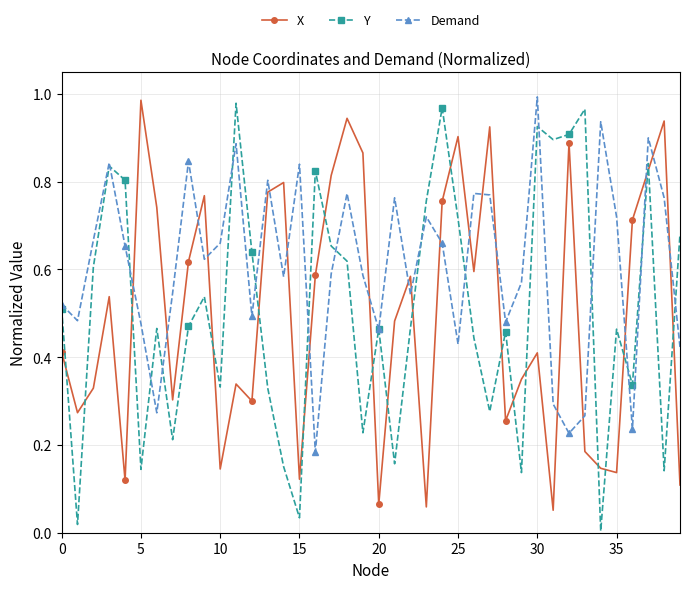

True or false: X has more than 1 interior local peaks.

True